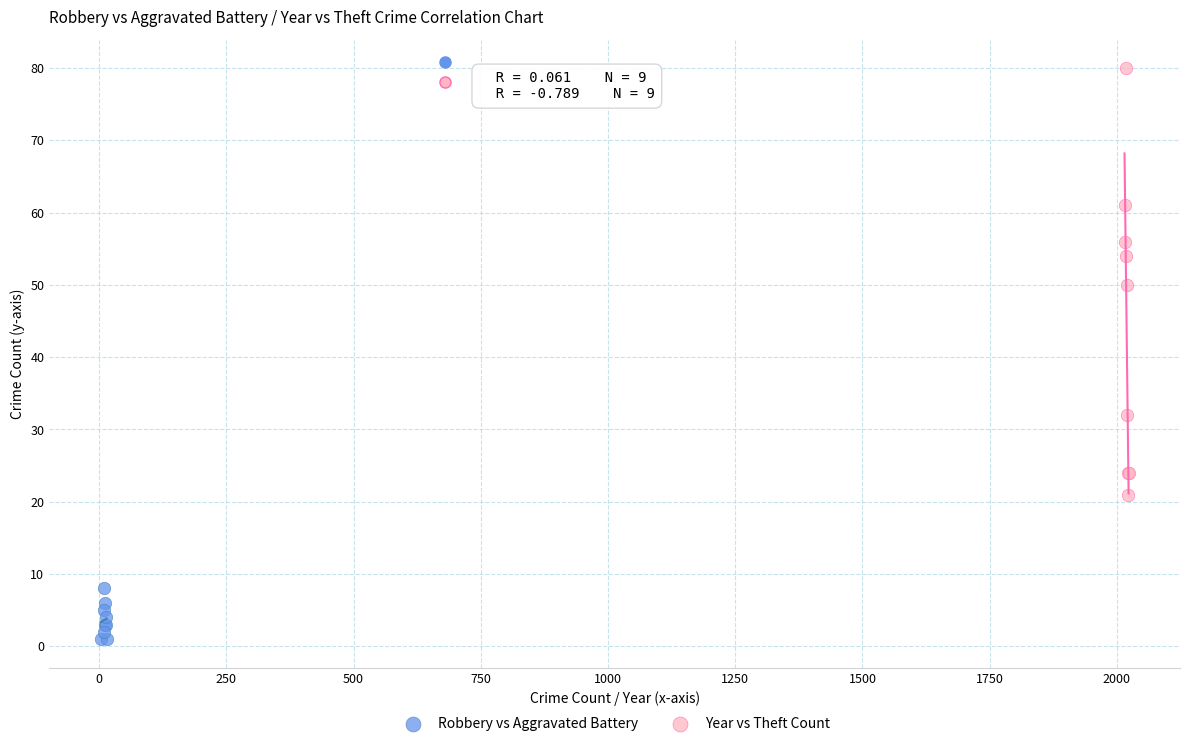

Which series contains the highest Y value?

Year vs Theft Count